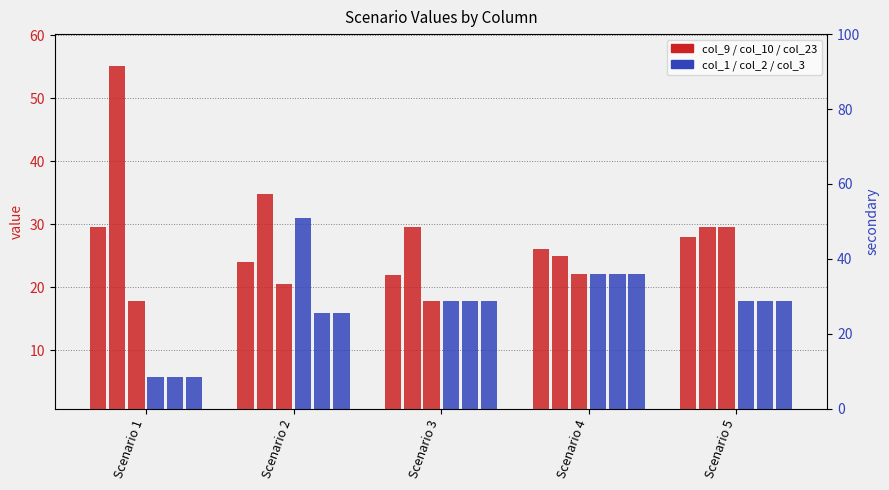

Does the chart contain any negative values?

No